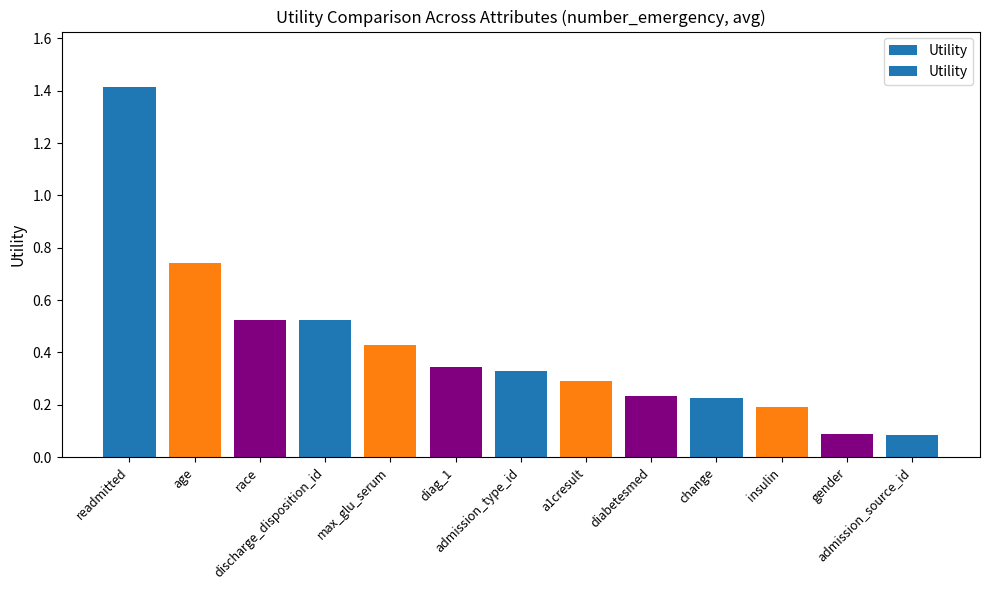

How many data points does each series have?

13